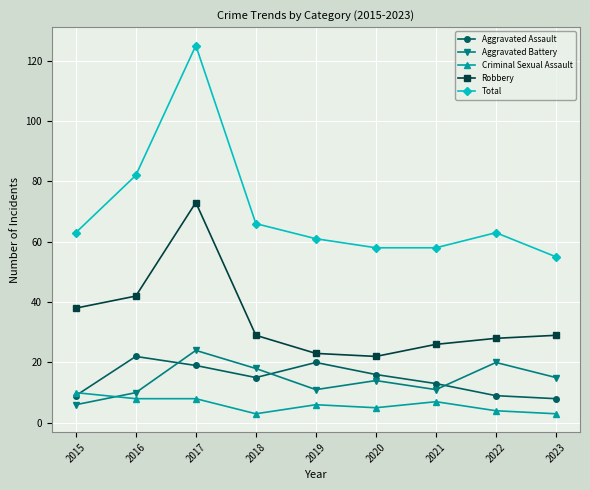

At 2018, list the series in order from smallest to largest.

Criminal Sexual Assault, Aggravated Assault, Aggravated Battery, Robbery, Total